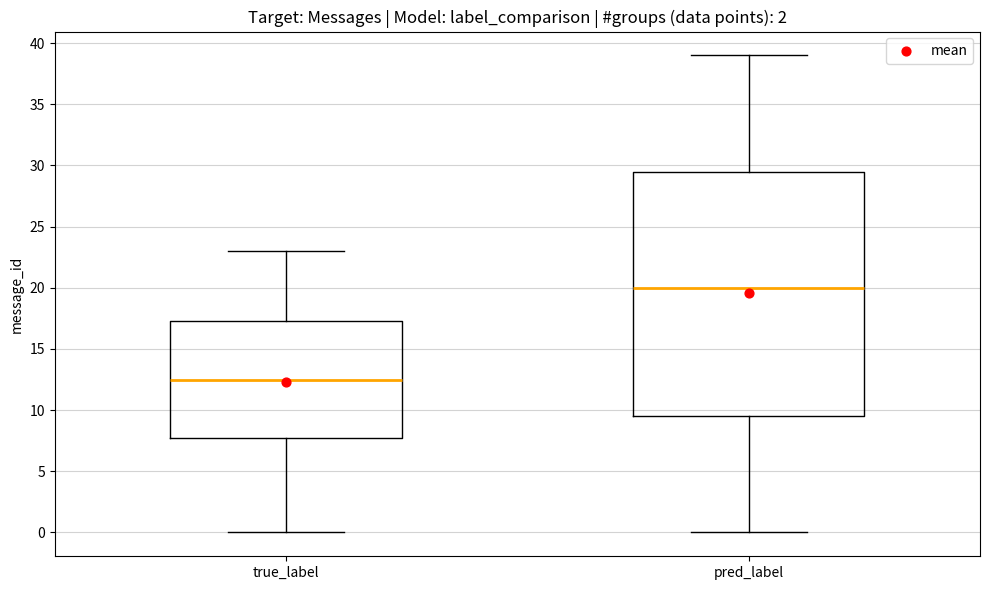

Where is the lower edge of the box for pred_label on the y-axis? The values are not printed on the chart, so give them approximately, as read against the axis.

9.5